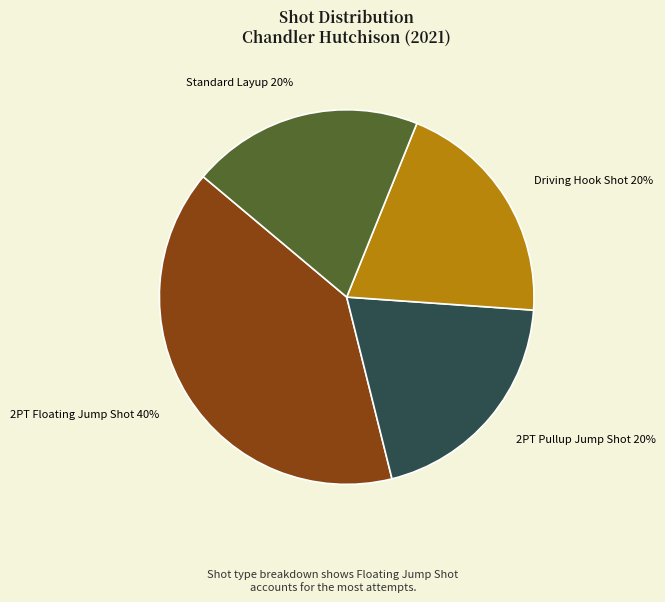

Combined, do Standard Layup and 2PT Floating Jump Shot account for over 50%?

Yes